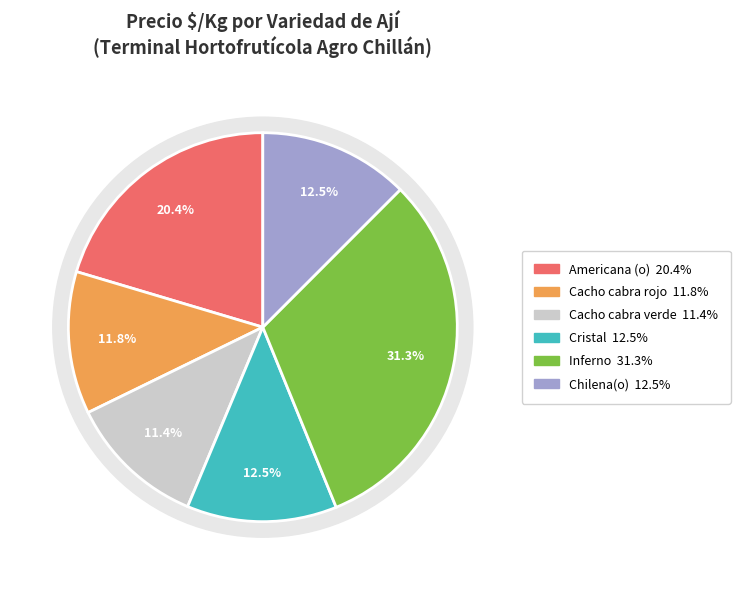

What is the change in value from Cacho cabra rojo to Chilena(o)?

+33